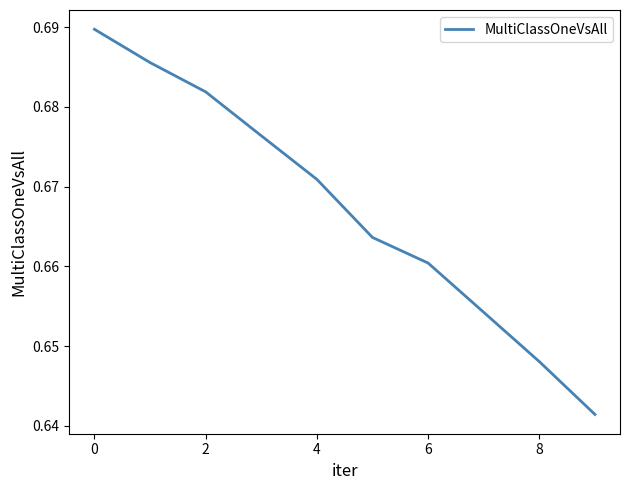

Does the chart have visible grid lines?

No